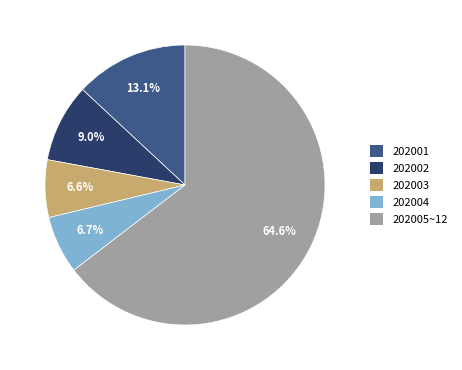

Approximately how many times larger is the value at 202002 compared to 202001?

0.7